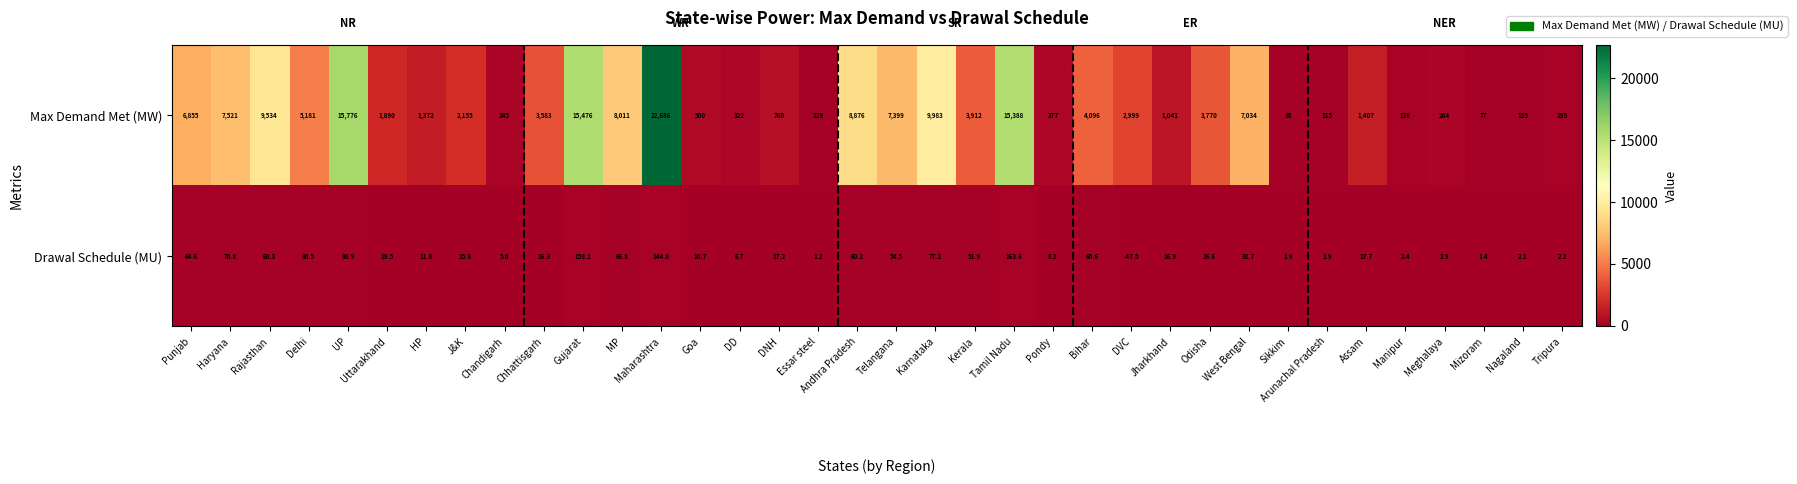

List the series in order of their overall mean, highest first.

Max Demand Met (MW), Drawal Schedule (MU)